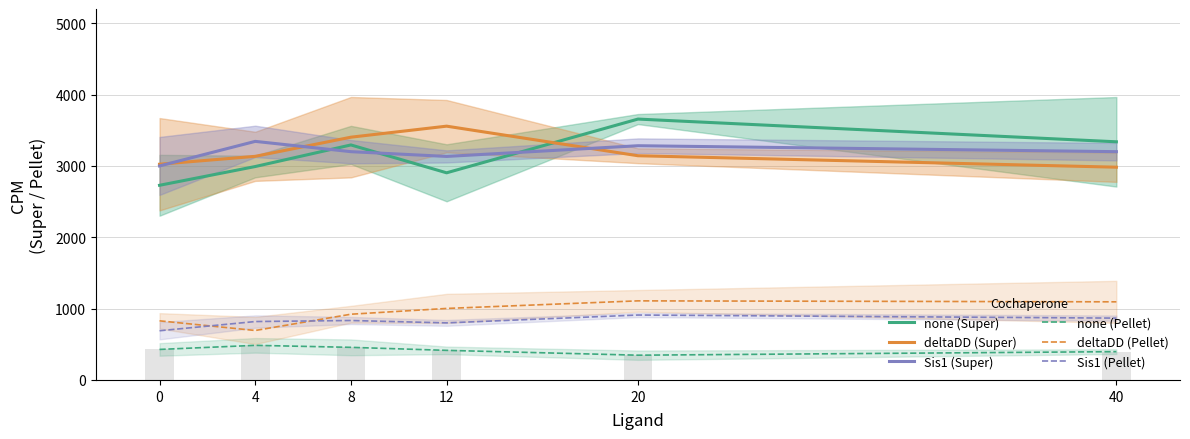

List the labels in order of Sis1 (Pellet) value, largest first.

20, 40, 8, 4, 12, 0